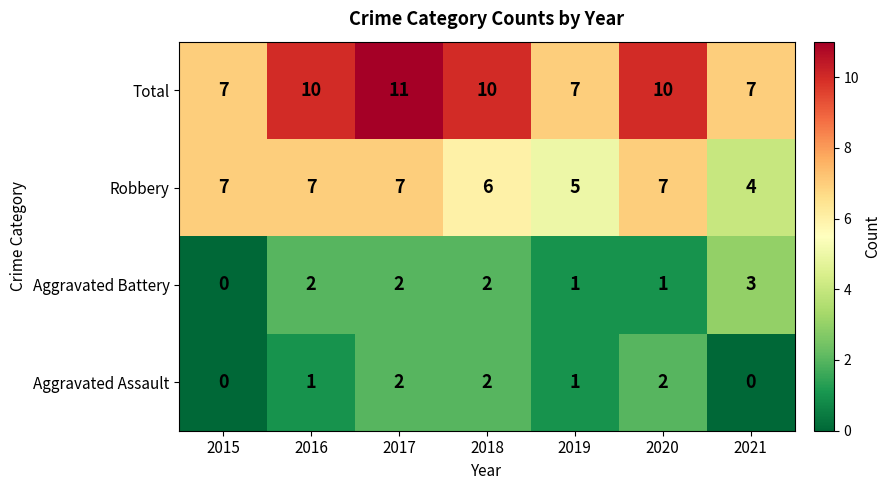

What is the difference between the highest and lowest values at 2019?

6